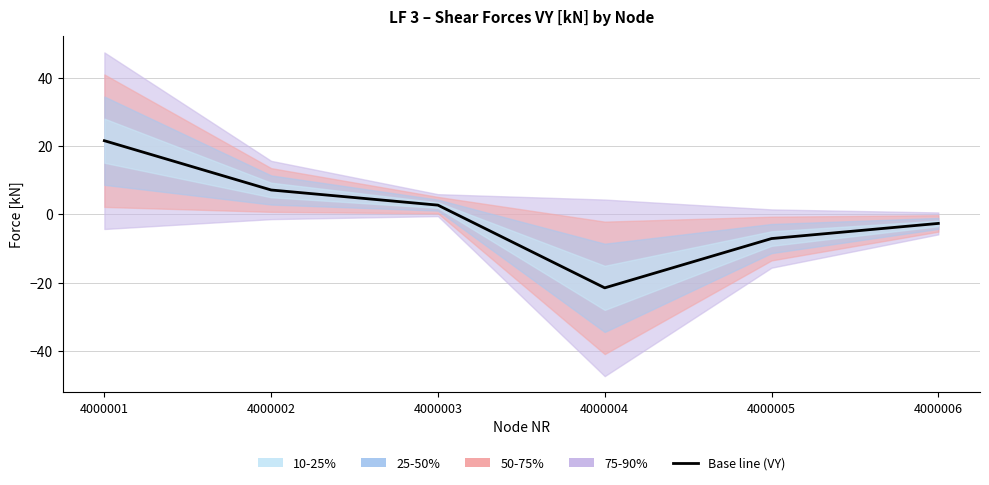

The value at 4000005 is -3.0. True or false?

False